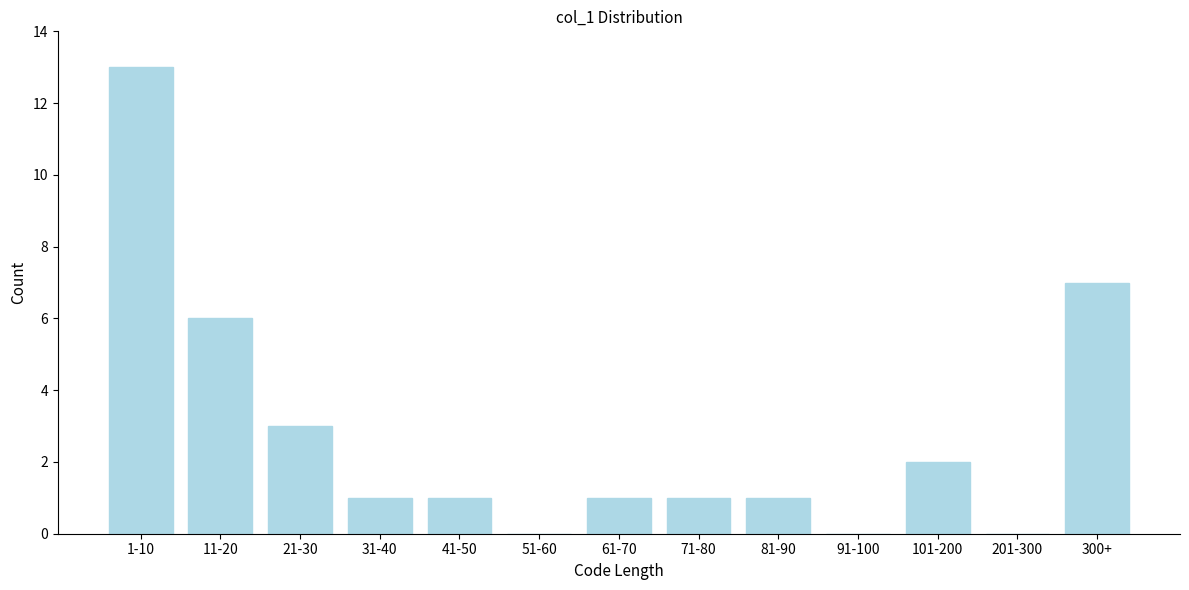

Reading left to right, transcribe all the data shown in this chart.

1-10=13	11-20=6	21-30=3	31-40=1	41-50=1	51-60=0	61-70=1	71-80=1	81-90=1	91-100=0	101-200=2	201-300=0	300+=7